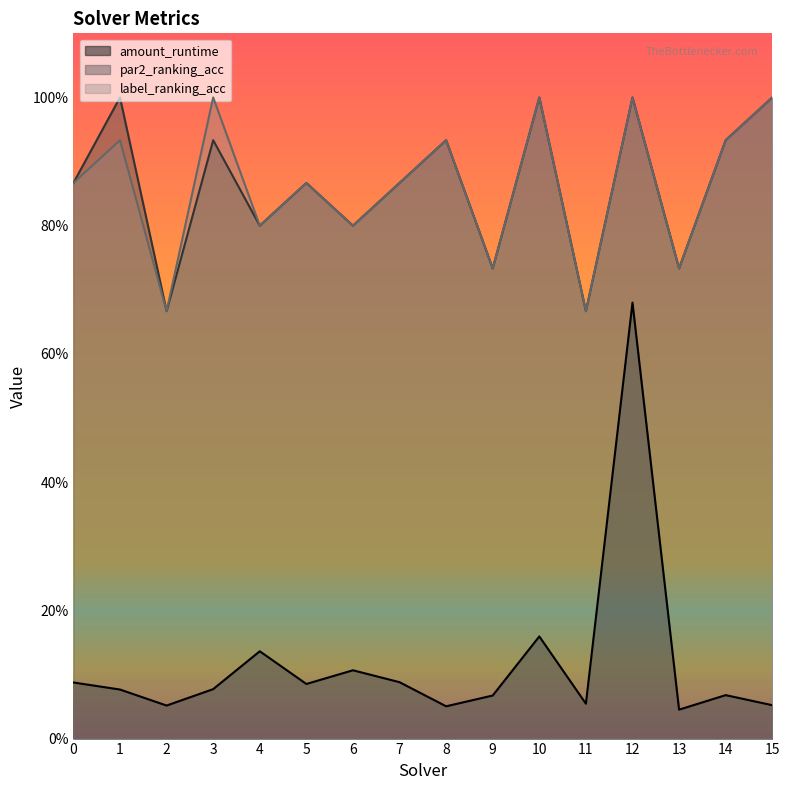

Rank the categories by label_ranking_acc value from lowest to highest.

2, 11, 9, 13, 4, 6, 0, 5, 7, 1, 8, 14, 3, 10, 12, 15